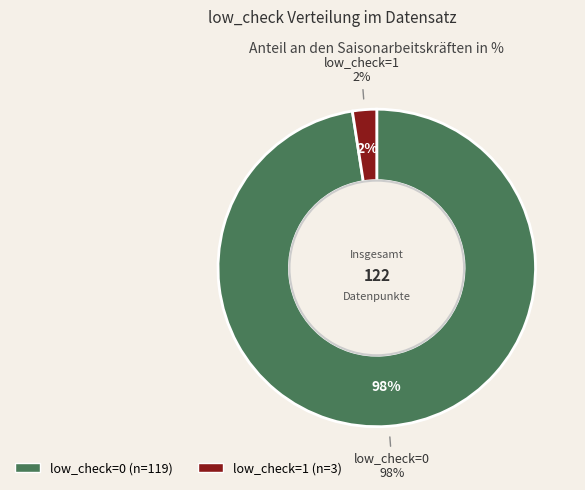

Rank the categories by value from highest to lowest.

low_check=0, low_check=1